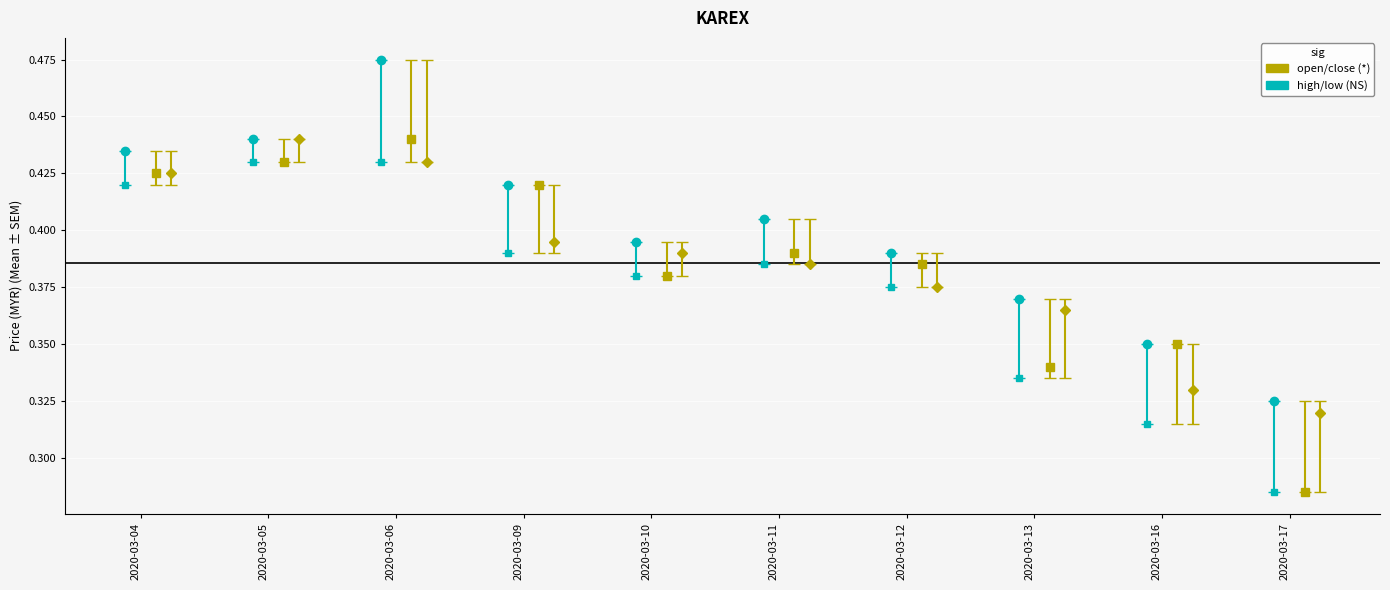

Rank the categories by value from highest to lowest.

2020-03-05, 2020-03-06, 2020-03-04, 2020-03-09, 2020-03-11, 2020-03-10, 2020-03-12, 2020-03-13, 2020-03-16, 2020-03-17